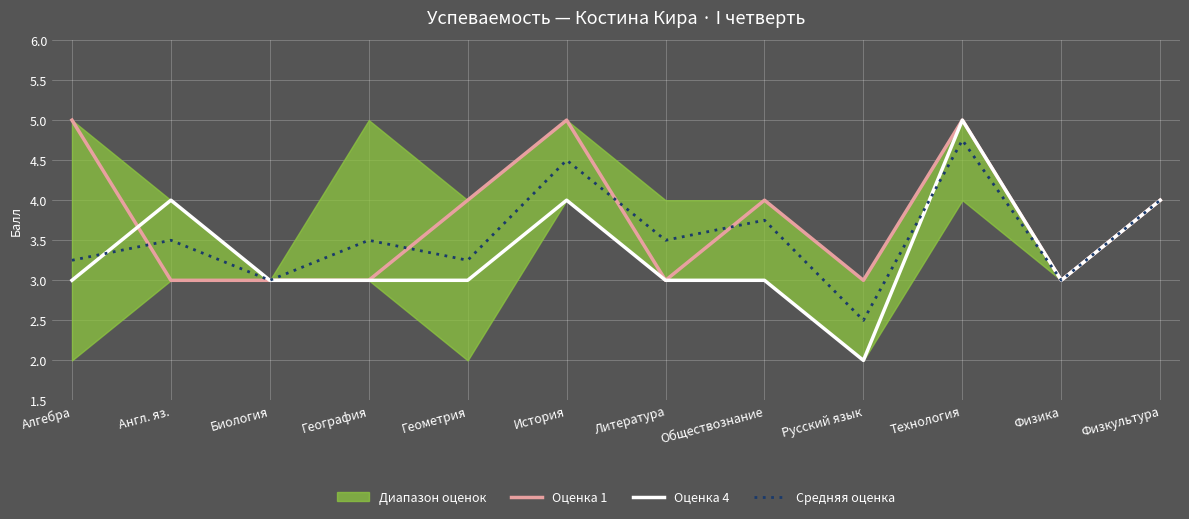

Rank the series at Геометрия from highest to lowest value.

Оценка 1, Средняя оценка, Оценка 4